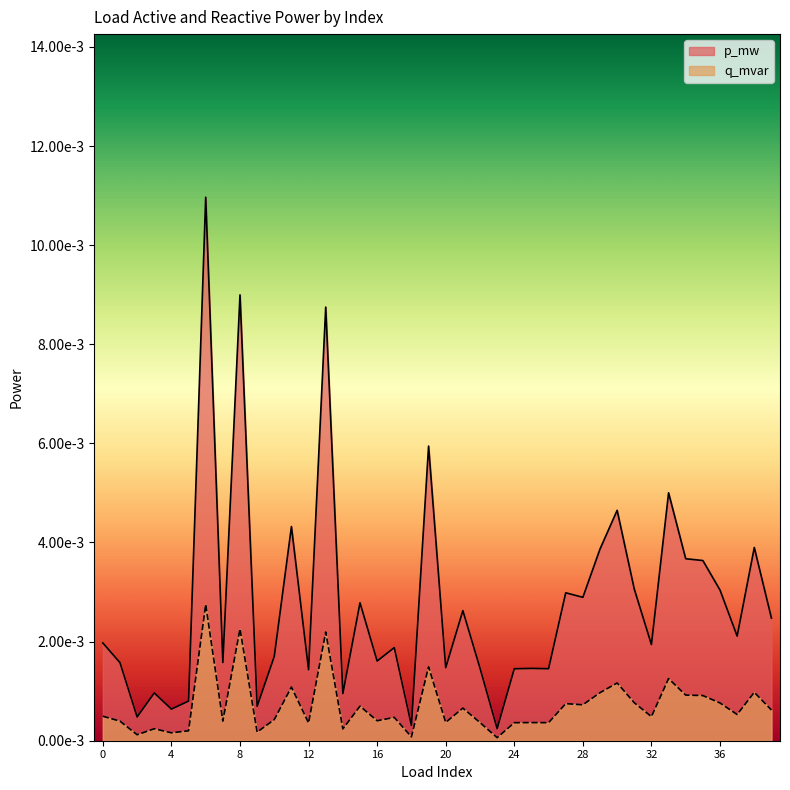

At which category is the sum across all series the highest?

6